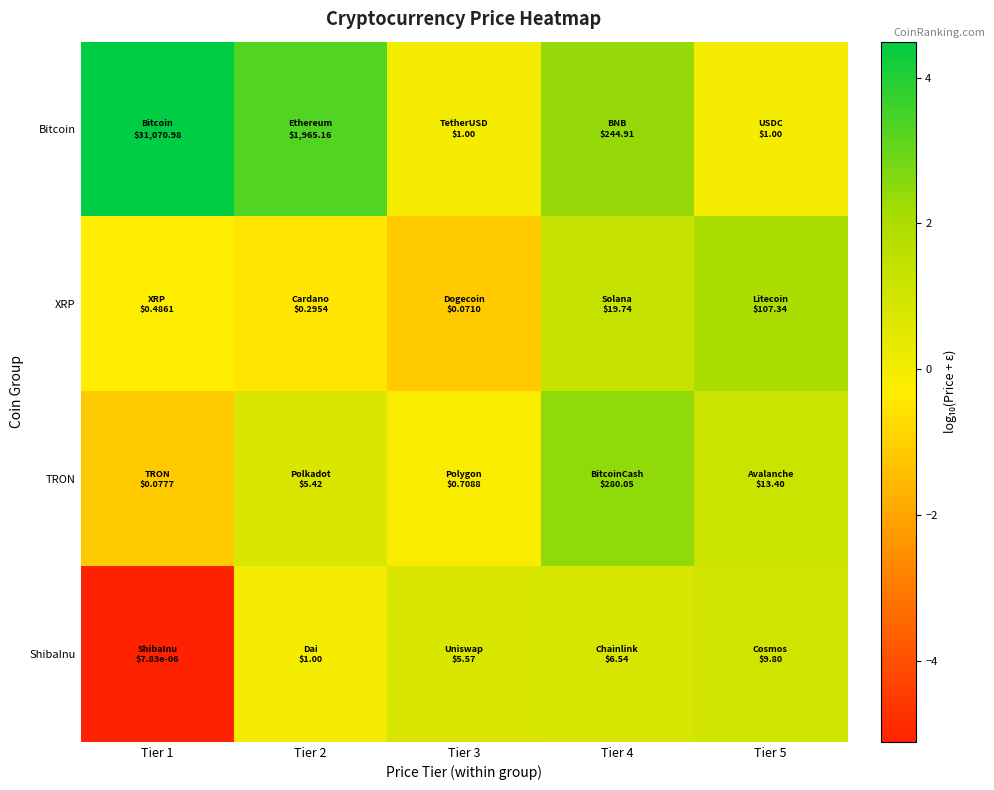

At which category is the sum across all series the highest?

Tier 4